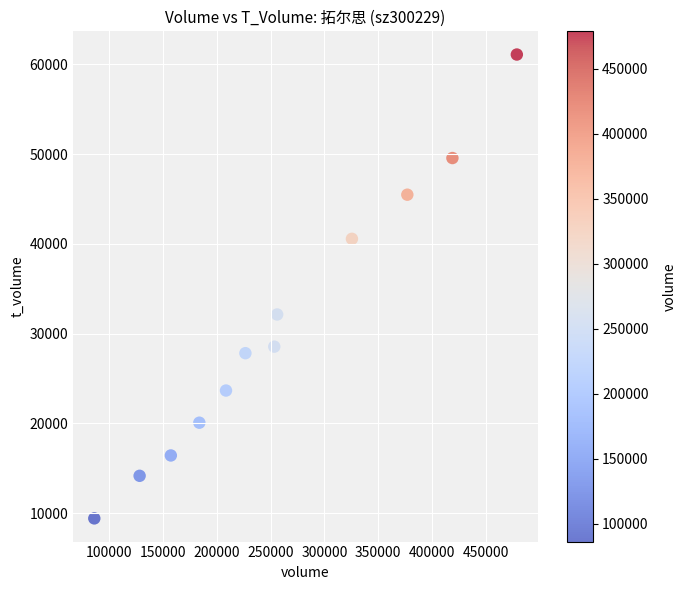

What Y value in the scatter plot is closest to 35258?

32135